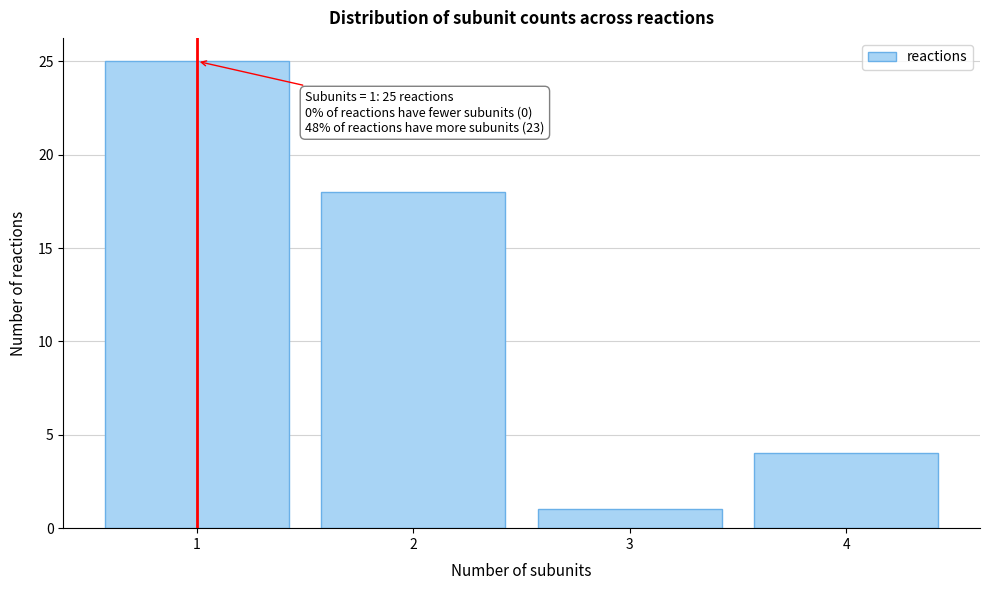

Which range on the x-axis has the tallest bar?

0.5 to 1.5